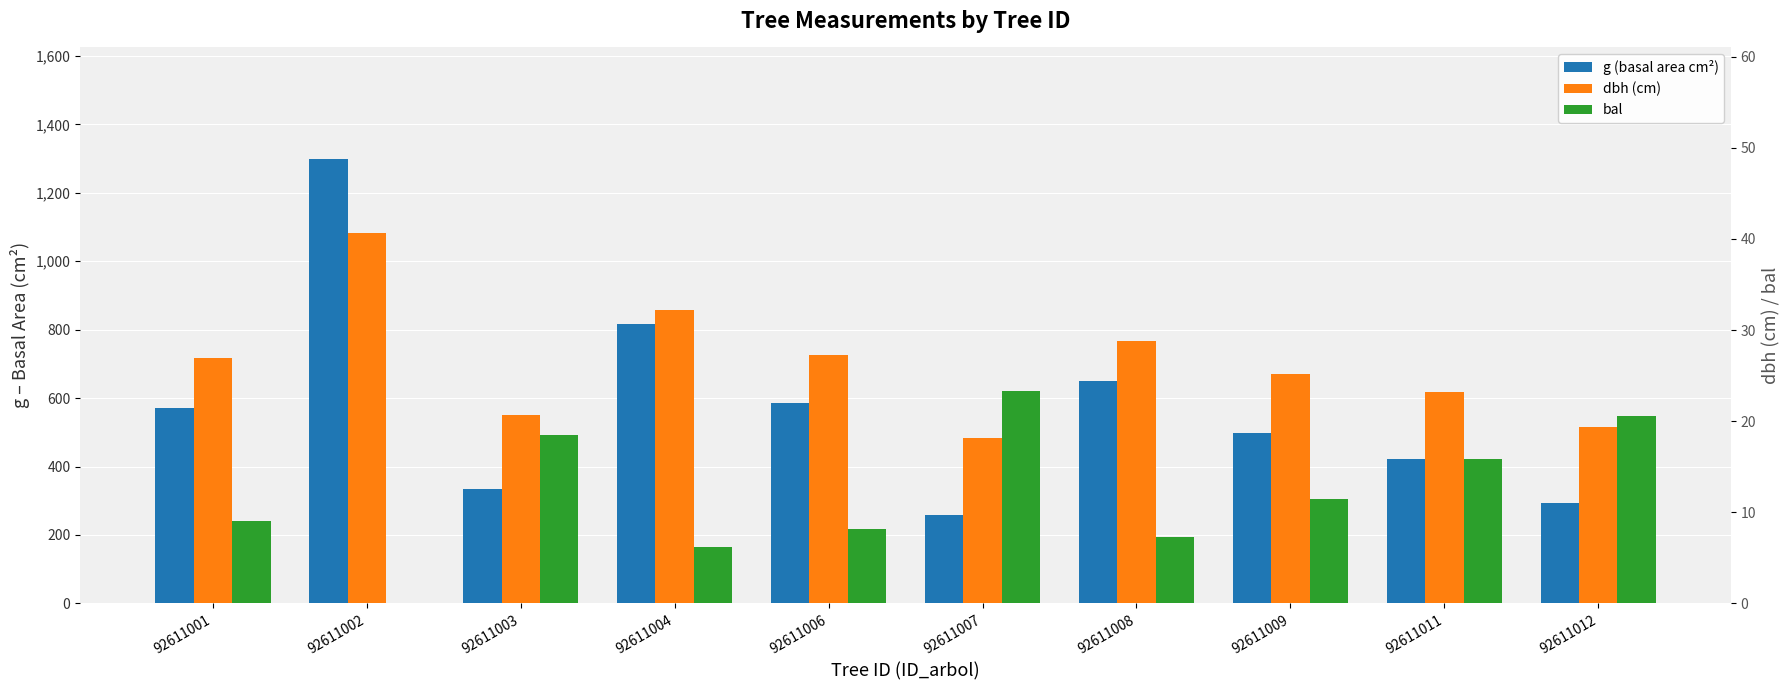

Is it true that dbh (cm) equals 7.2 at 92611008?

False